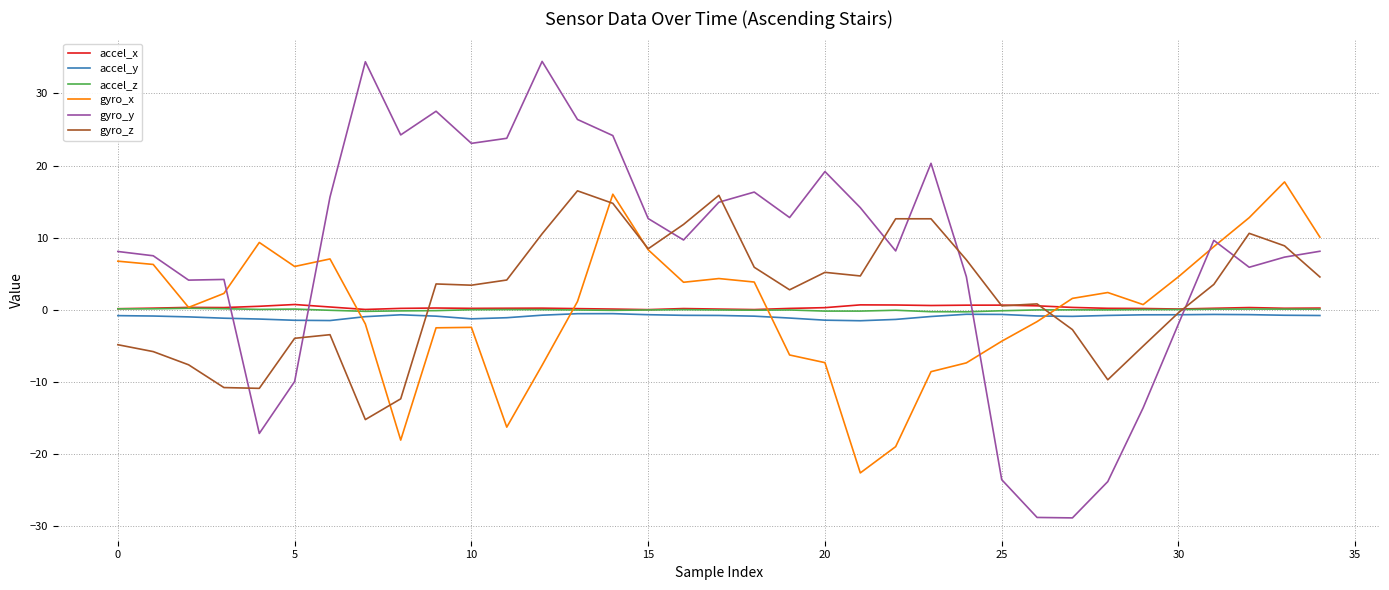

What are all the series names shown in the legend?

accel_x, accel_y, accel_z, gyro_x, gyro_y, gyro_z